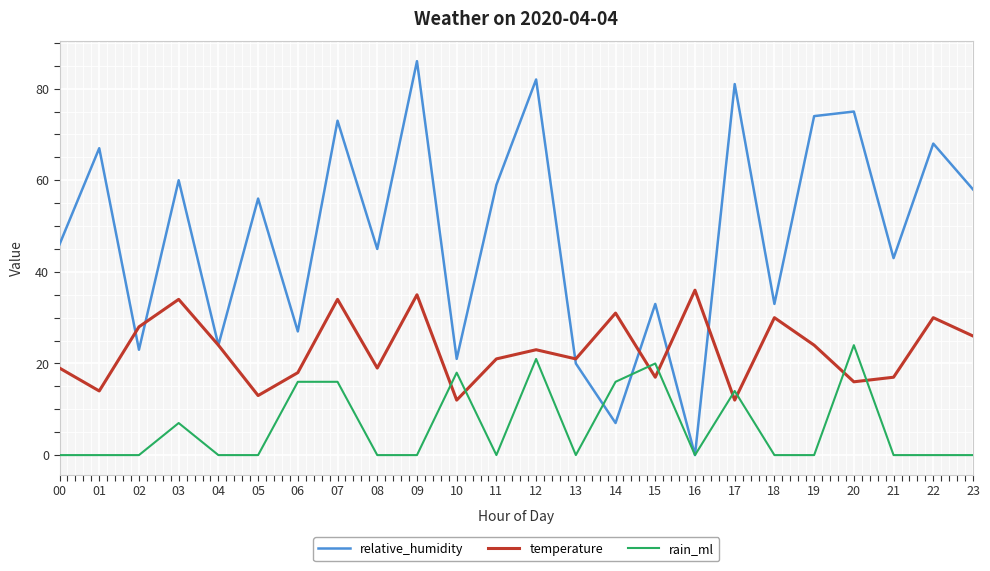

At which label is rain_ml closest to 12?

17